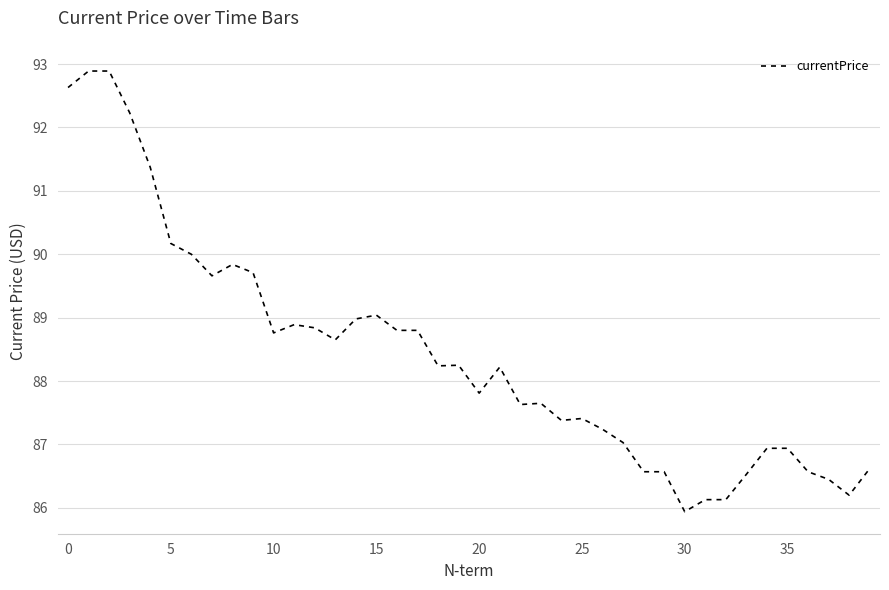

What is the smallest value displayed?

85.9